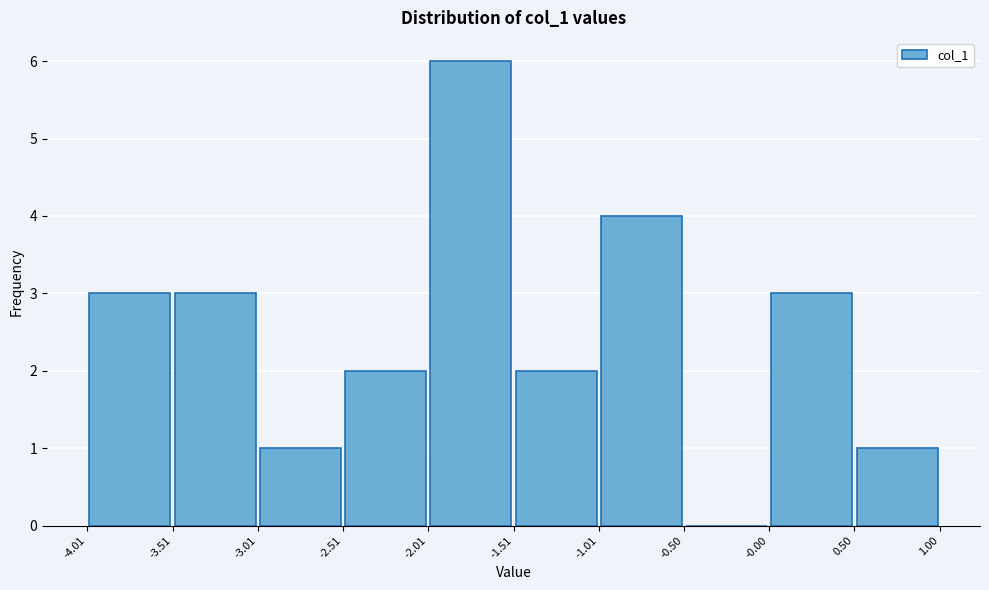

Reading left to right, transcribe this chart: for each bar, give the range it covers on the x-axis and its height. The values are not printed on the chart, so give them approximately, as read against the axis.

-4.01 to -3.51: 3
-3.51 to -3.01: 3
-3.01 to -2.51: 1
-2.51 to -2.01: 2
-2.01 to -1.51: 6
-1.51 to -1.01: 2
-1.01 to -0.50: 4
-0.50 to -0.00: 0
-0.00 to 0.50: 3
0.50 to 1.00: 1